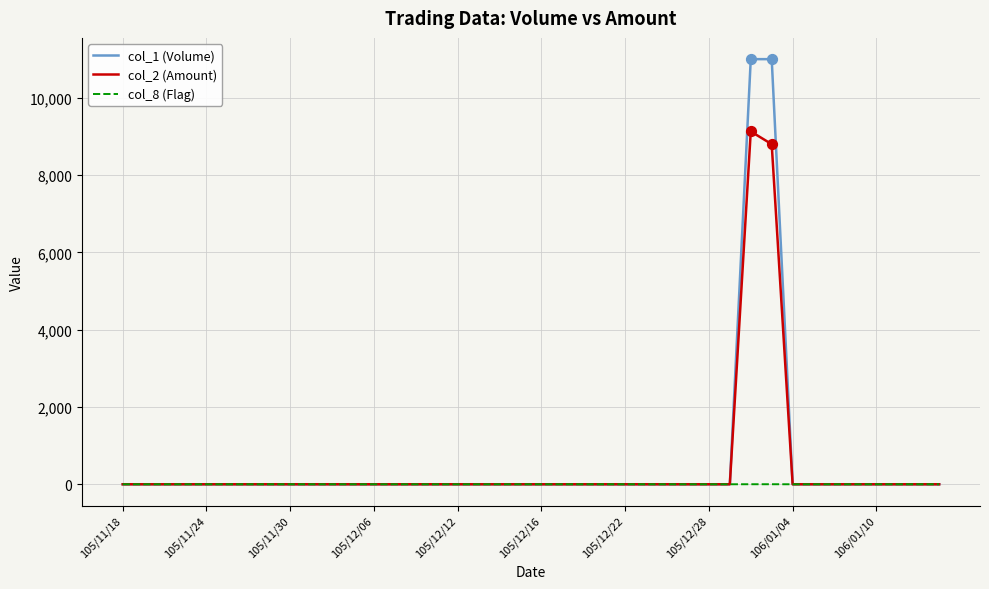

Rank the series by their maximum value, from lowest to highest.

col_8 (Flag), col_2 (Amount), col_1 (Volume)